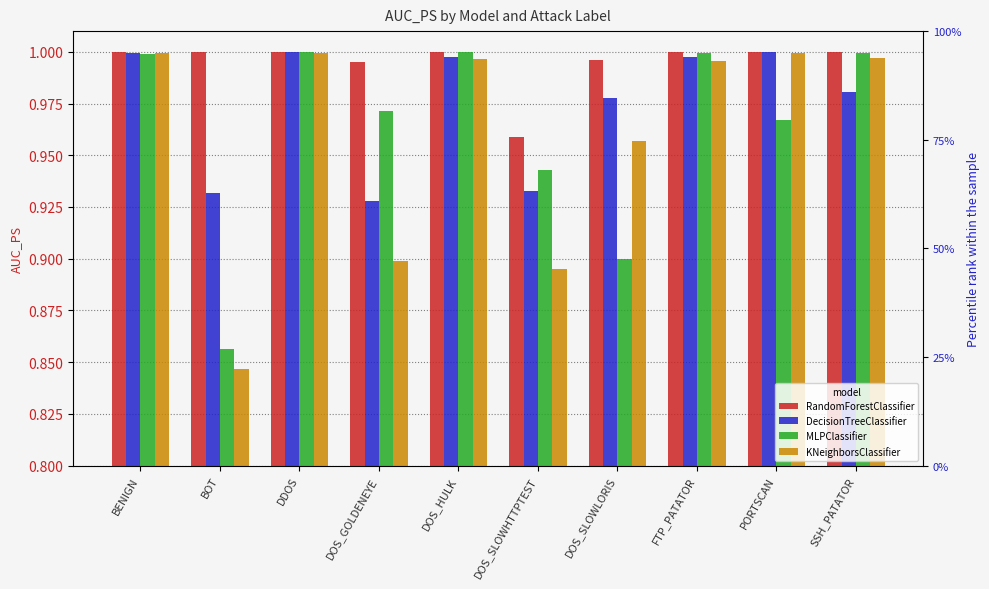

Which series changed the most between DDOS and DOS_SLOWLORIS?

MLPClassifier